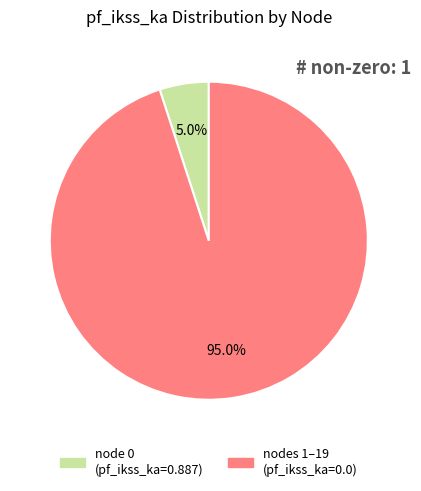

Is there a majority slice in this chart?

Yes